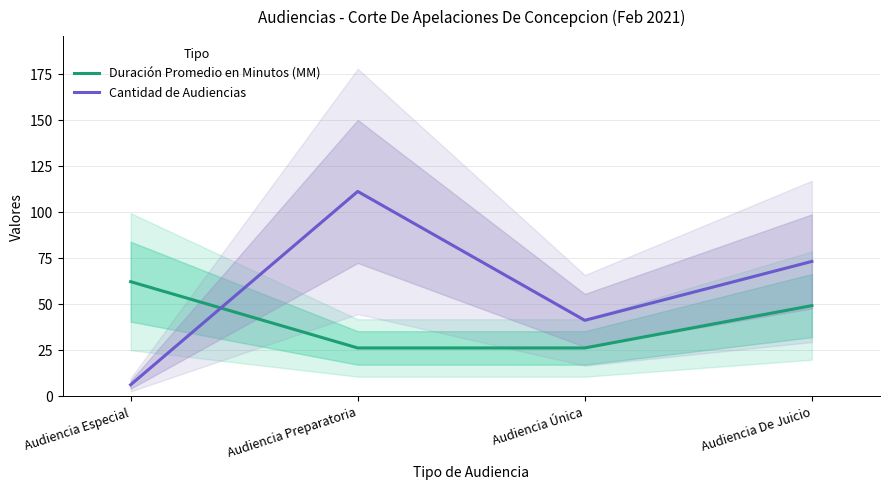

Where do Cantidad de Audiencias and Duración Promedio en Minutos (MM) first cross each other?

Audiencia Especial and Audiencia Preparatoria